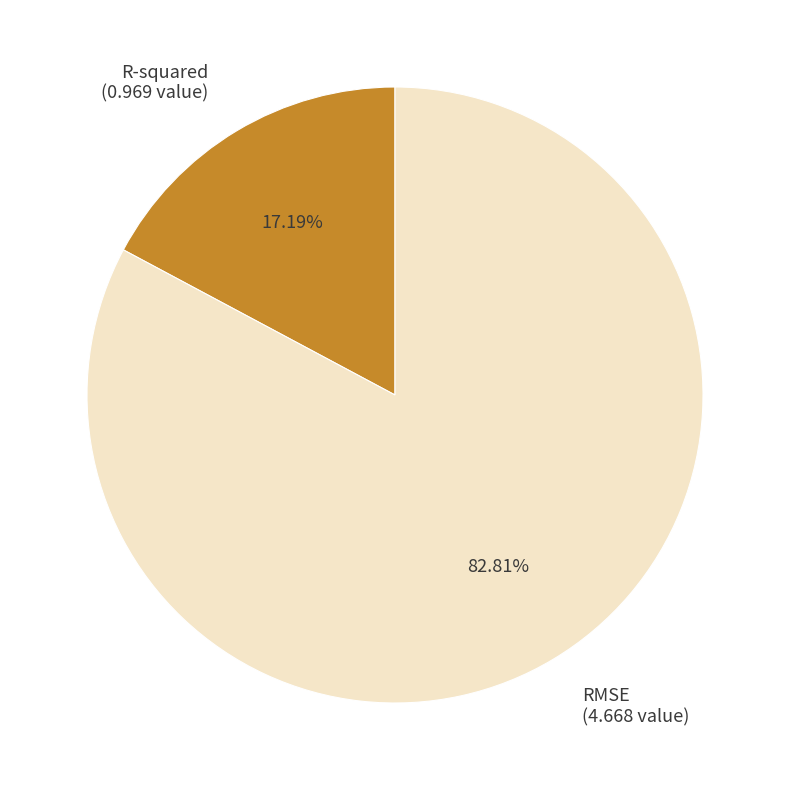

To the nearest percent, what portion does R-squared represent?

17%